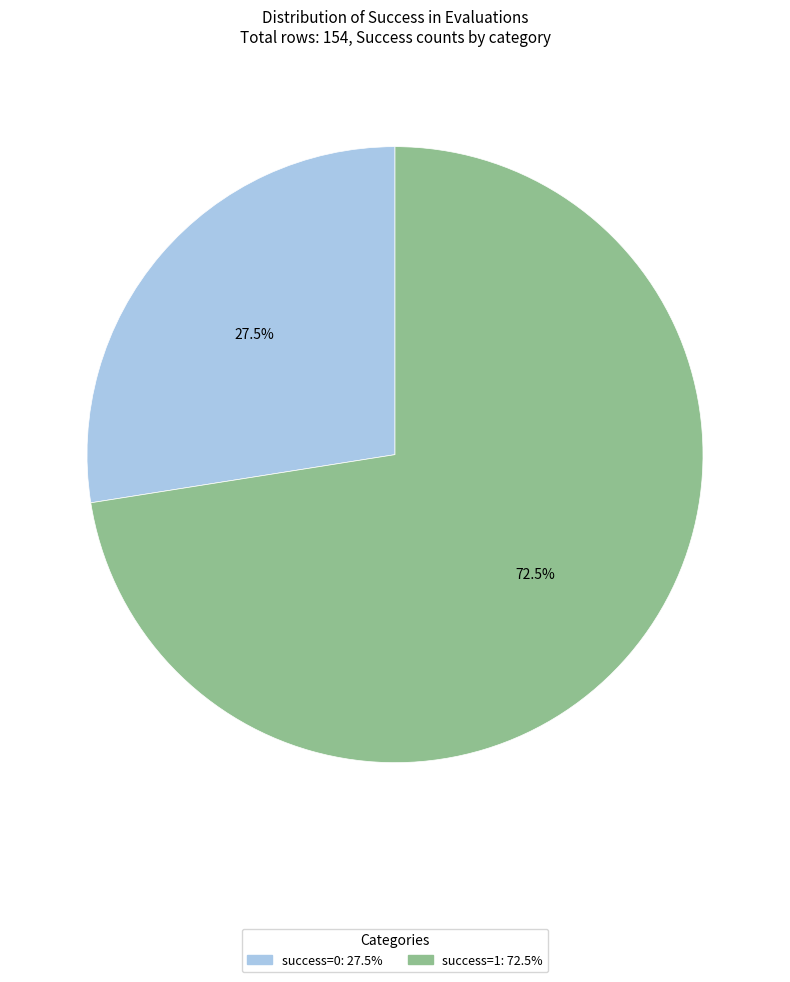

Is the sum of success=0 and success=1 greater than half?

Yes